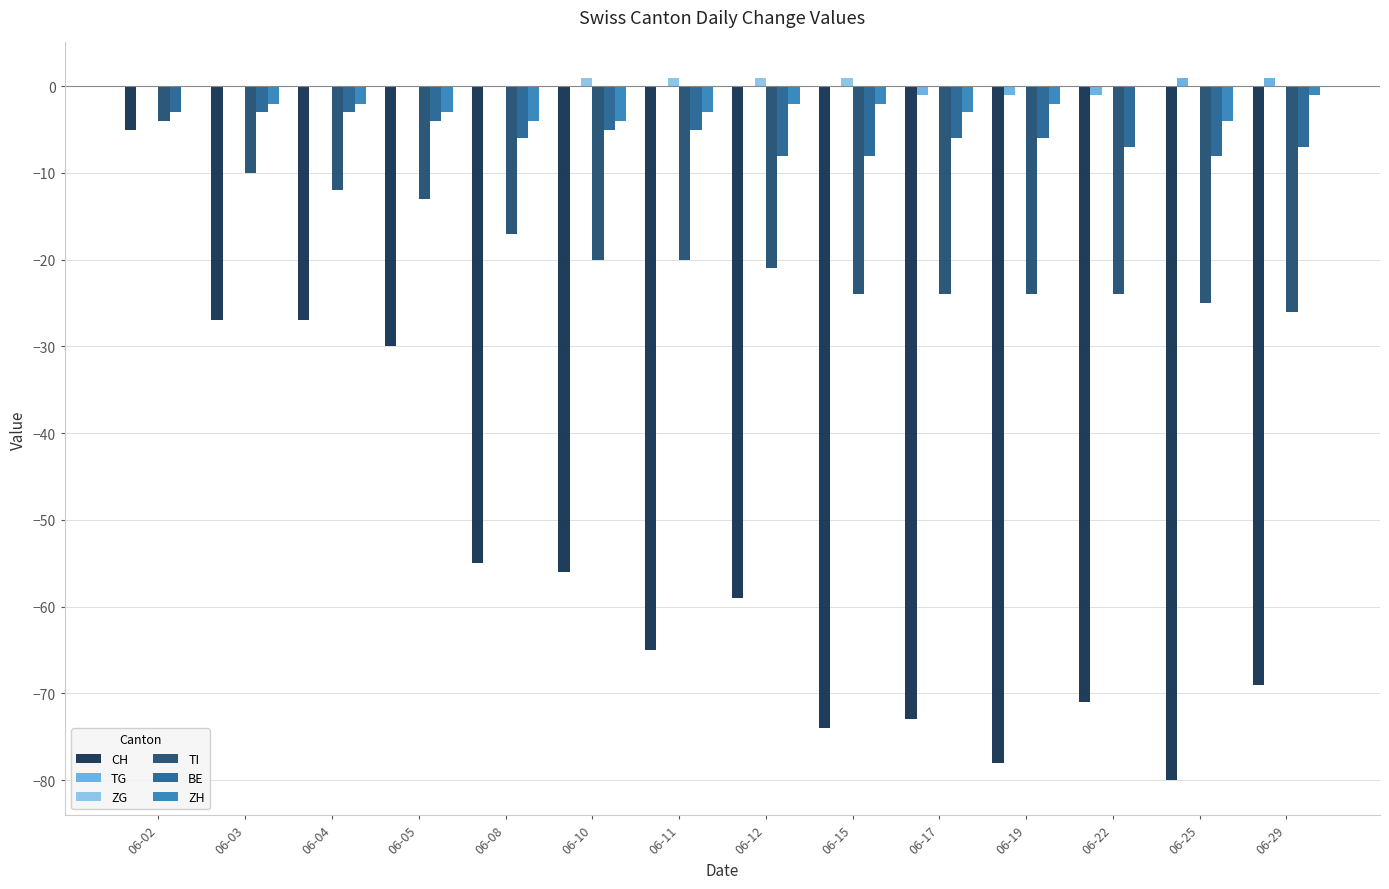

What is the total value across all series at 06-08?

-82